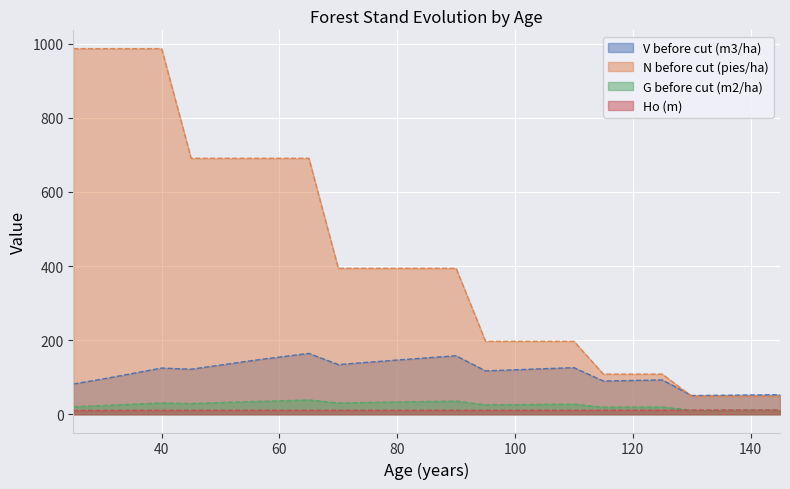

Reading left to right, what are all the values shown in this chart?

V before cut (m3/ha): 25=81.6	30=95.0	35=109.8	40=124.6	45=121.5	50=132.7	55=144.0	60=154.2	65=164.1	70=133.9	75=140.2	80=146.2	85=152.1	90=157.7	95=117.0	100=119.9	105=122.8	110=125.7	115=89.6	120=91.1	125=92.6	130=50.4	135=51.1	140=51.8	145=52.5
N before cut (pies/ha): 25=986.8	30=986.8	35=986.8	40=986.8	45=690.7	50=690.7	55=690.7	60=690.7	65=690.7	70=393.7	75=393.7	80=393.7	85=393.7	90=393.7	95=196.9	100=196.9	105=196.9	110=196.9	115=108.3	120=108.3	125=108.3	130=48.7	135=48.7	140=48.7	145=48.7
G before cut (m2/ha): 25=20.0	30=23.5	35=26.9	40=30.3	45=28.8	50=31.4	55=33.9	60=36.2	65=38.4	70=30.3	75=31.6	80=32.9	85=34.2	90=35.4	95=25.2	100=25.8	105=26.5	110=27.1	115=18.9	120=19.2	125=19.6	130=10.7	135=10.9	140=11.0	145=11.1
Ho (m): 25=10.3	30=10.4	35=10.5	40=10.5	45=10.6	50=10.6	55=10.7	60=10.7	65=10.7	70=10.7	75=10.8	80=10.8	85=10.8	90=10.8	95=10.8	100=10.8	105=10.8	110=10.8	115=10.8	120=10.8	125=10.8	130=11.2	135=11.2	140=11.2	145=11.2